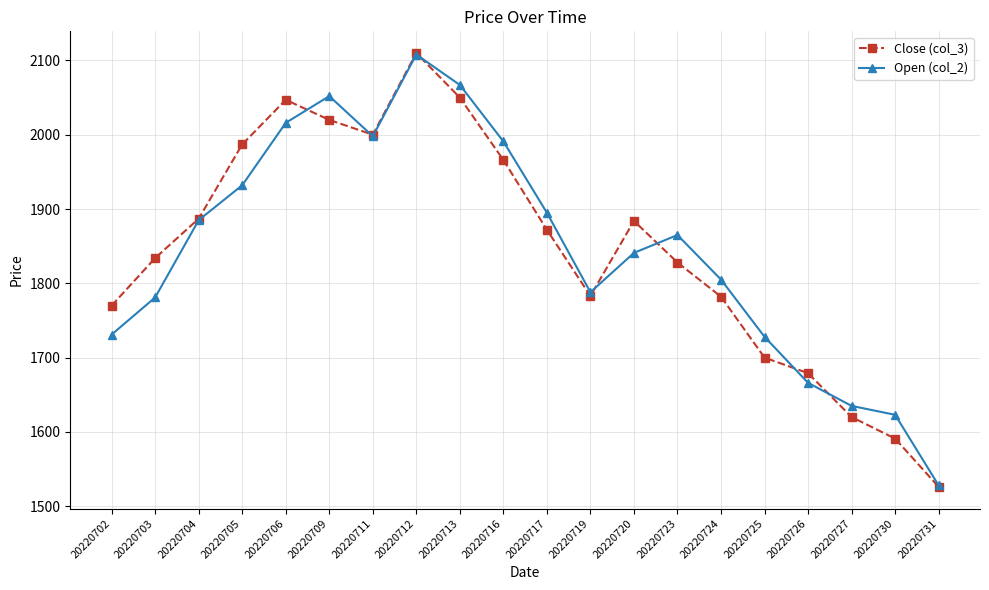

What is the highest value of the Open (col_2) series?

2108